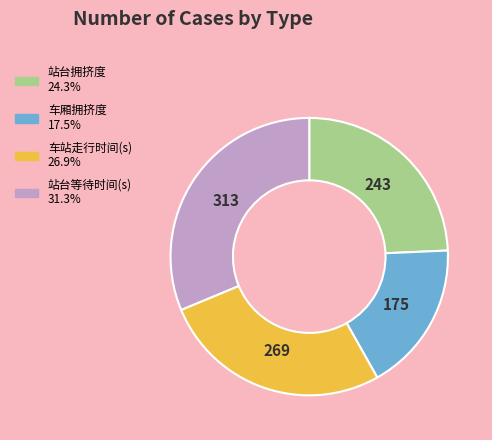

Is there a majority slice in this chart?

No